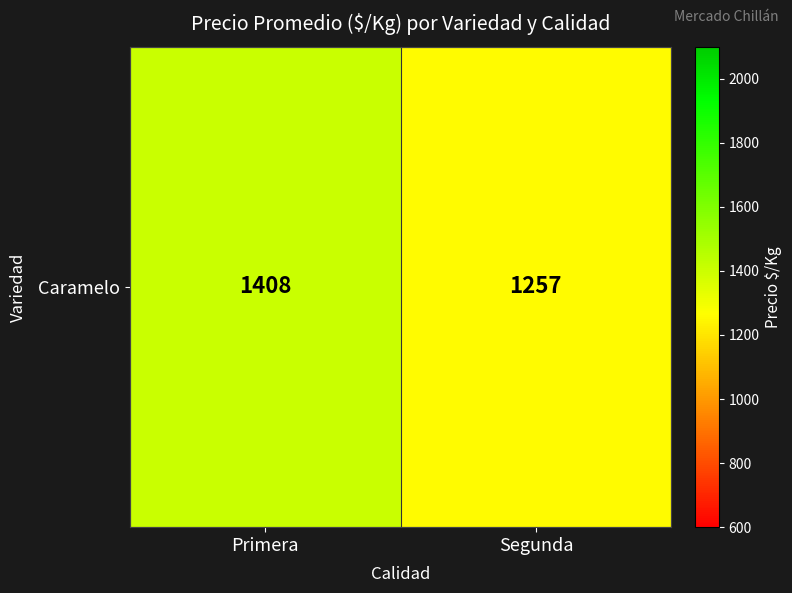

List the labels in order of value, smallest first.

Segunda, Primera